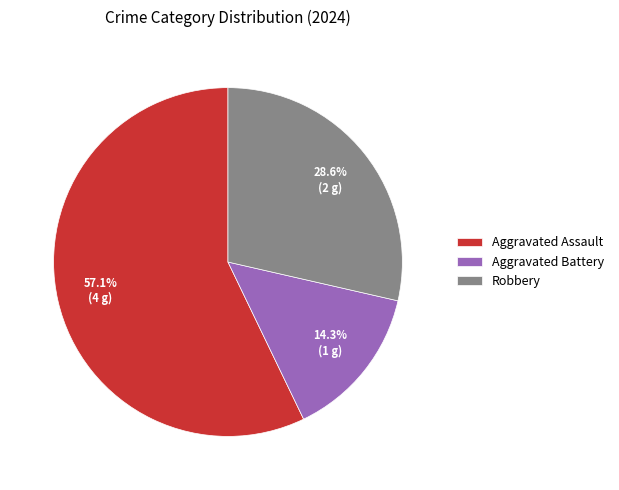

To the nearest percent, what percentage of the pie is Aggravated Battery?

14%